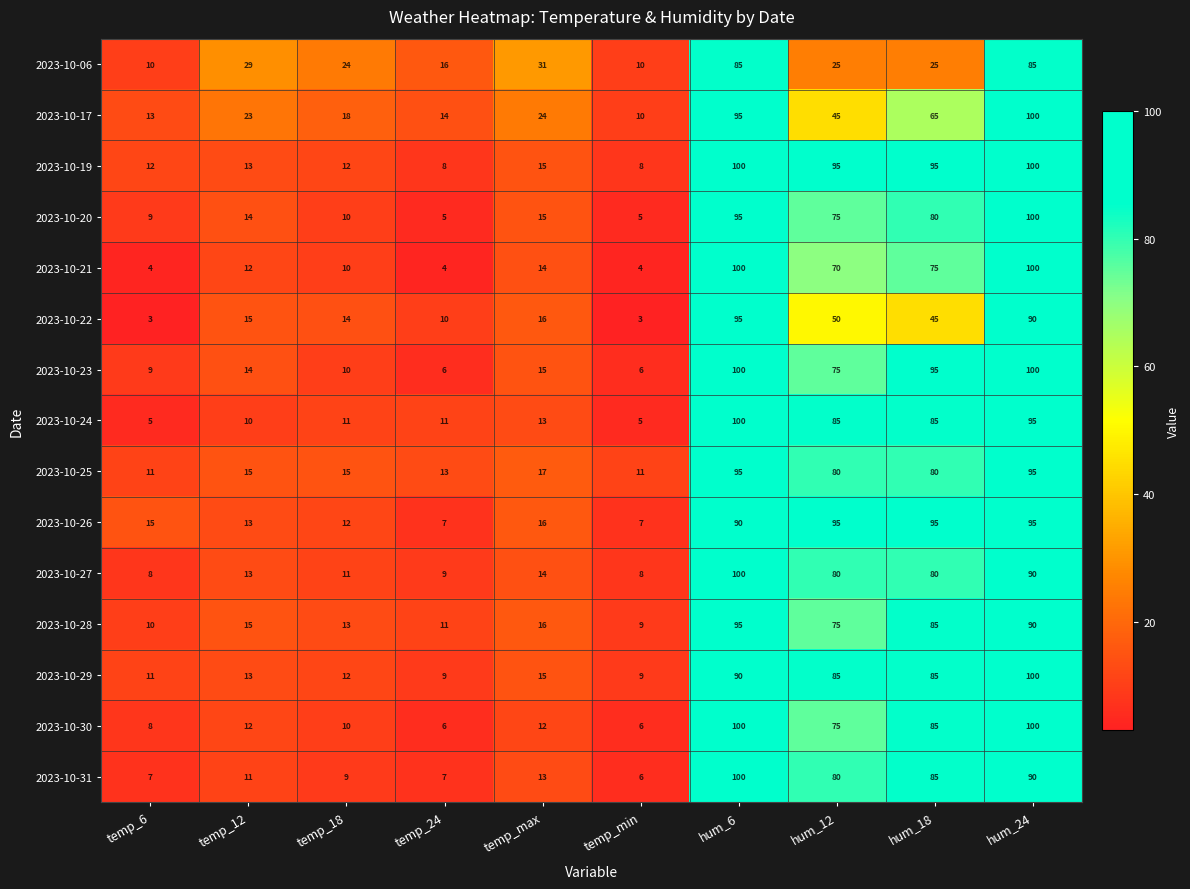

Which series changed the most between temp_max and hum_12?

2023-10-19